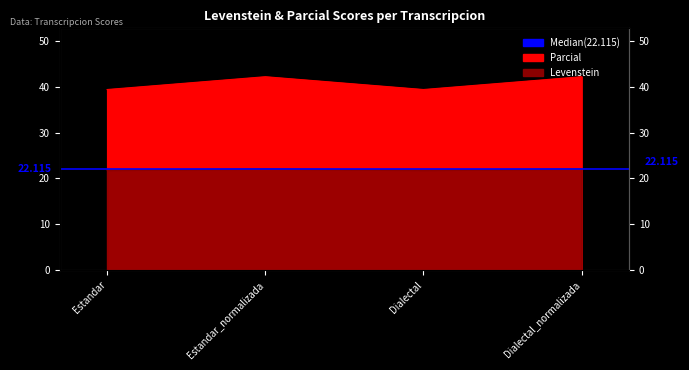

In Levenstein, how many points are lower than both neighbors (excluding endpoints)?

1